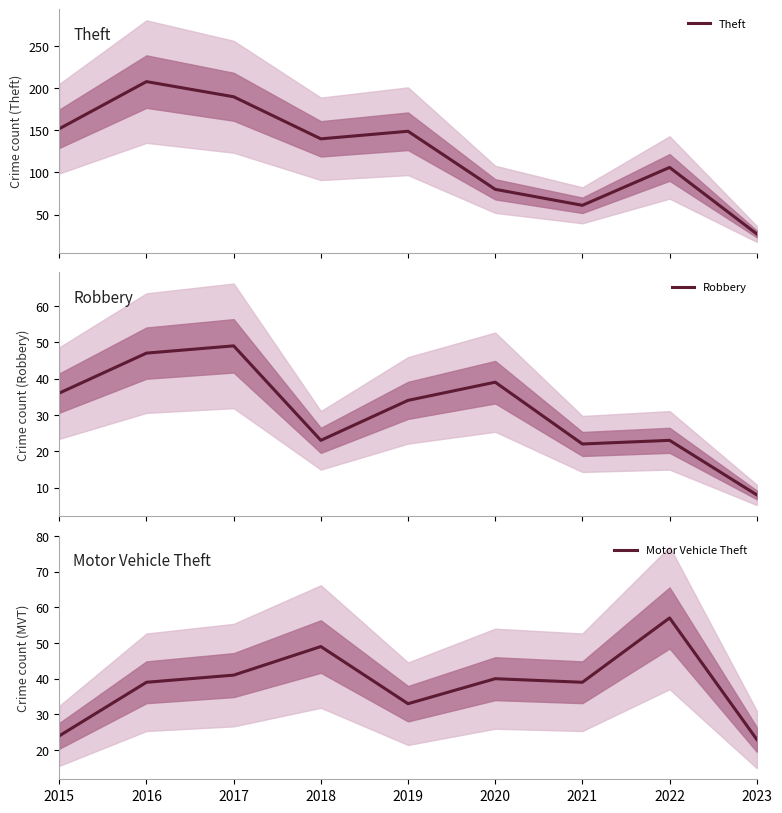

List the labels in order of Robbery value, largest first.

2017, 2016, 2020, 2015, 2019, 2018, 2022, 2021, 2023